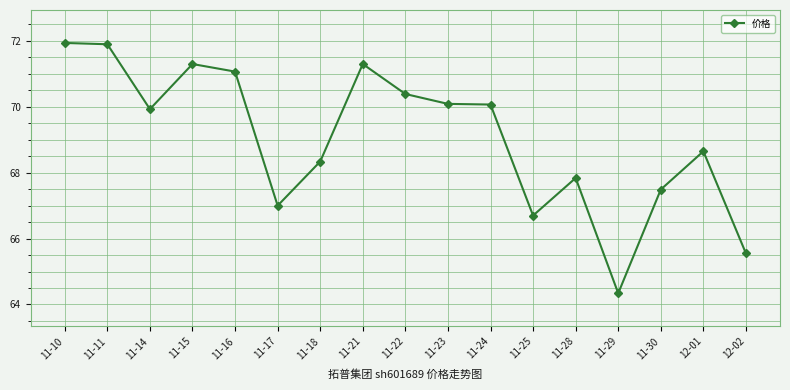

What is the label of the 14th point from the right?

11-15